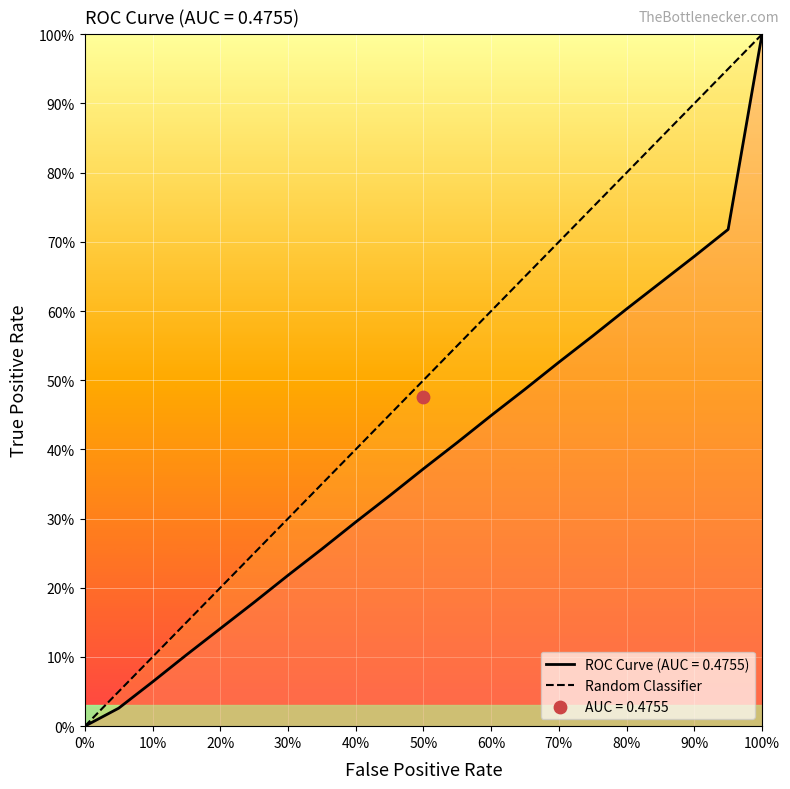

Which has a higher value, 10% or 0%?

10%